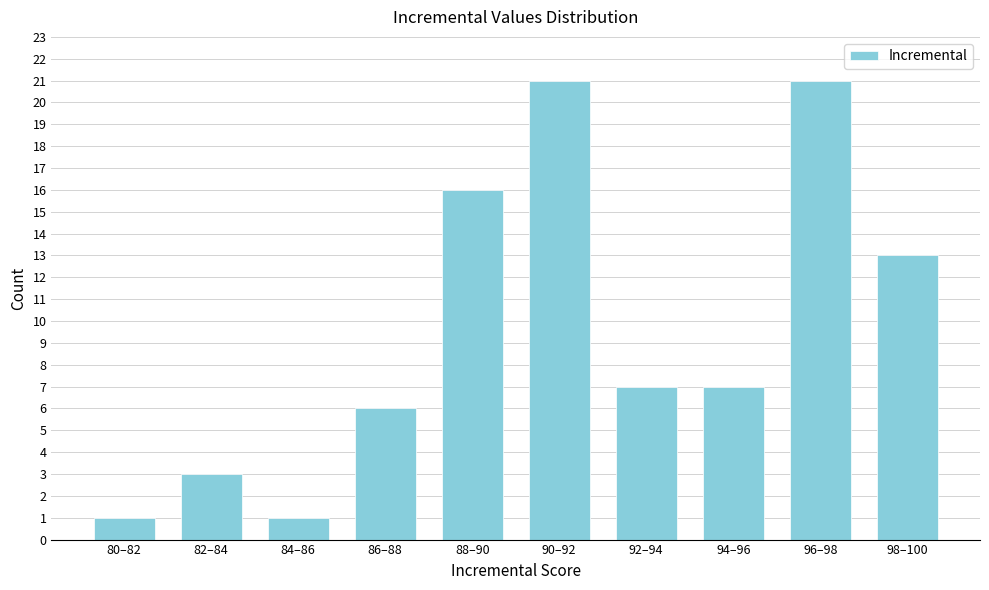

Reading left to right, list all the values displayed in this chart.

80–82=1	82–84=3	84–86=1	86–88=6	88–90=16	90–92=21	92–94=7	94–96=7	96–98=21	98–100=13